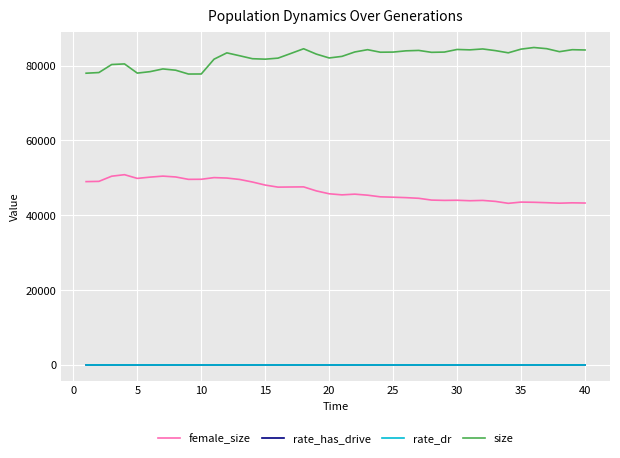

True or false: size and rate_has_drive cross at least once.

False